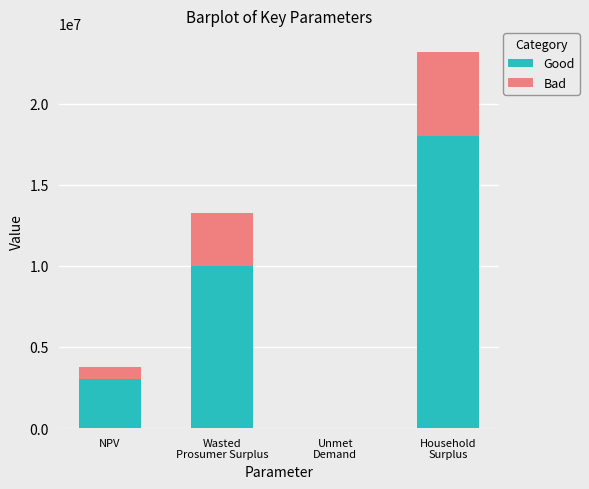

What is the maximum value for Good?

18000000.0